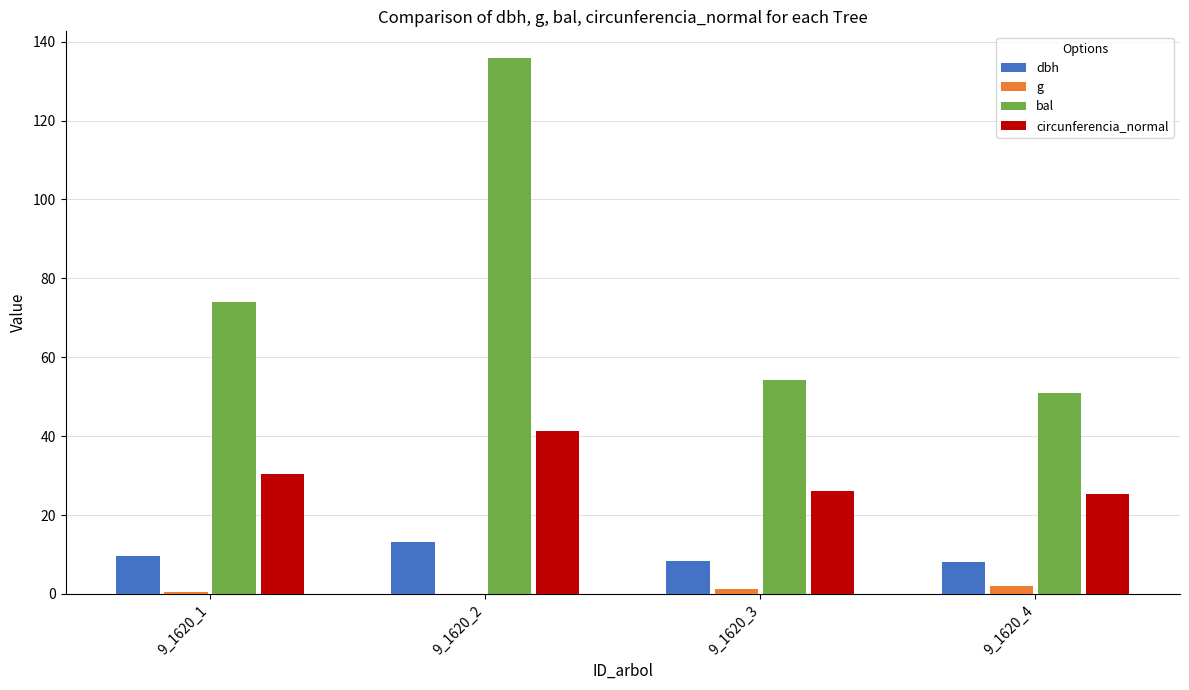

Which series has the largest total across all categories?

bal